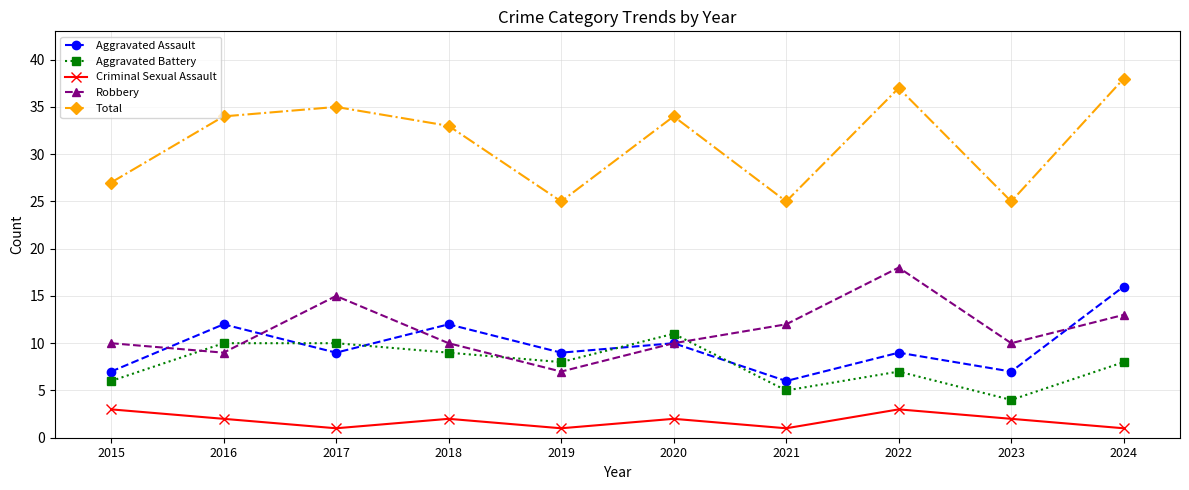

The Total series shows 10 at 2020. True or false?

False